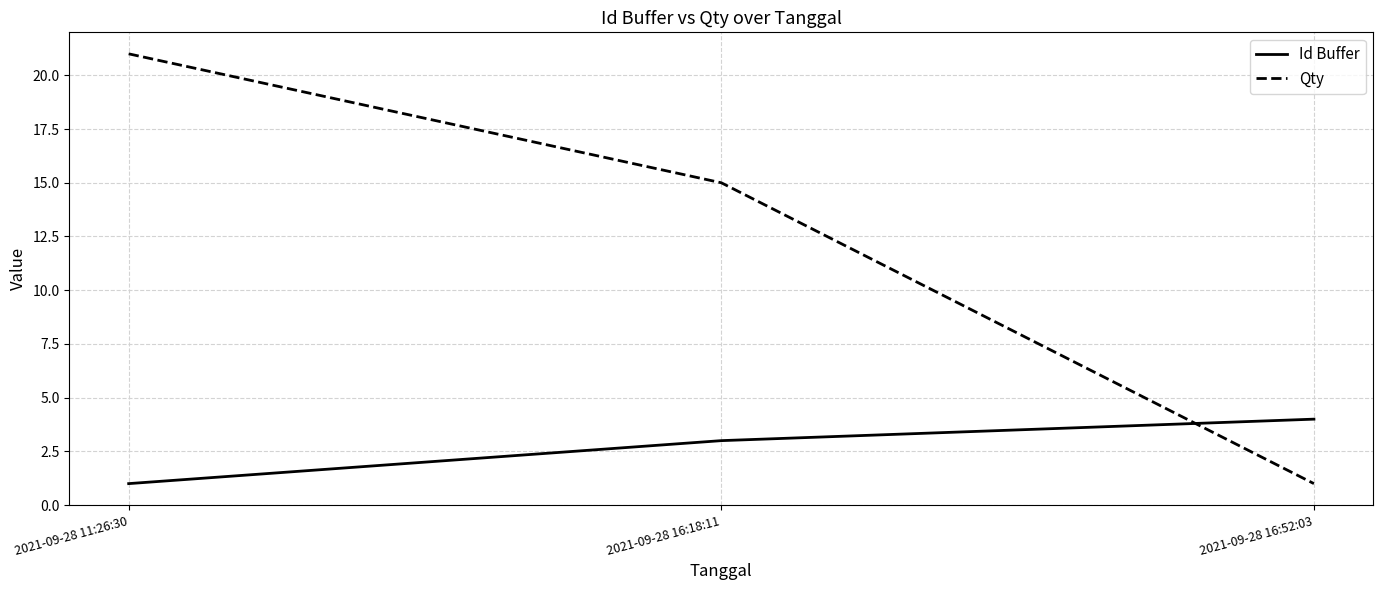

What is the maximum value for Qty?

21